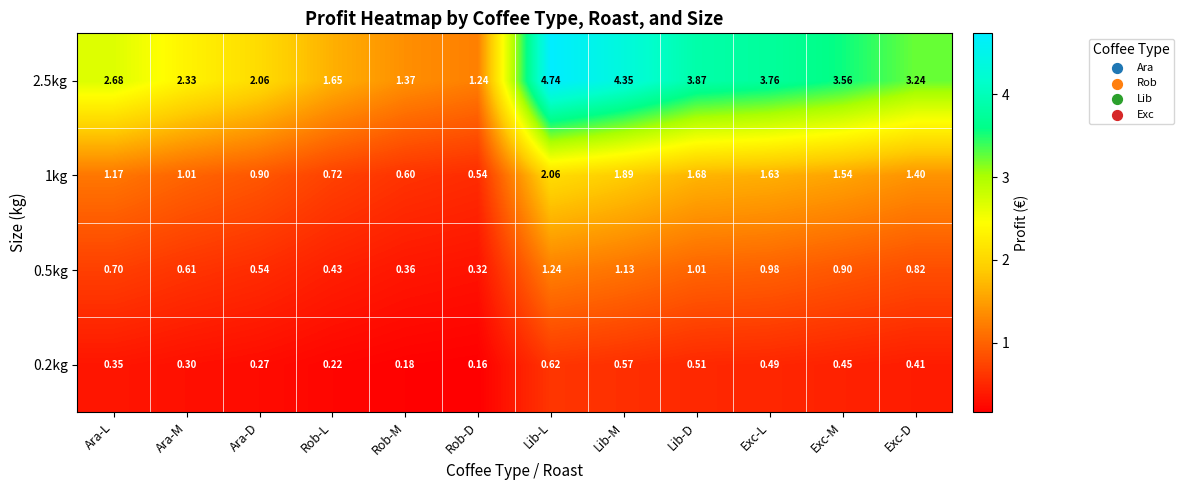

At which label is 0.2kg closest to 0?

Rob-D